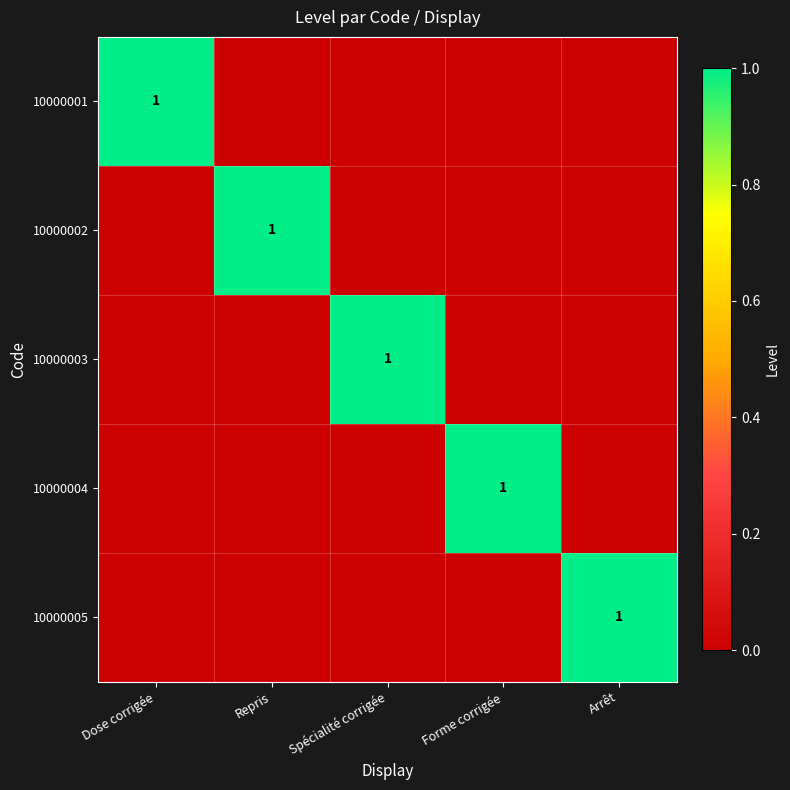

Is it true that 10000001 equals 0 at Arrêt?

True